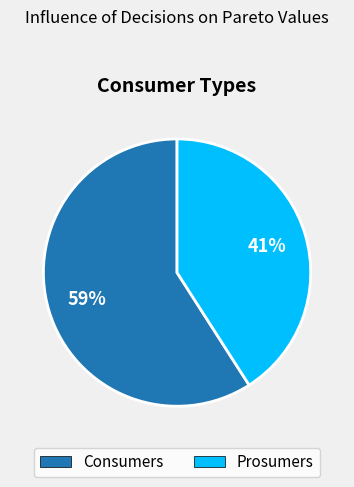

To the nearest percent, what is the difference between the largest and smallest slice percentages?

18%